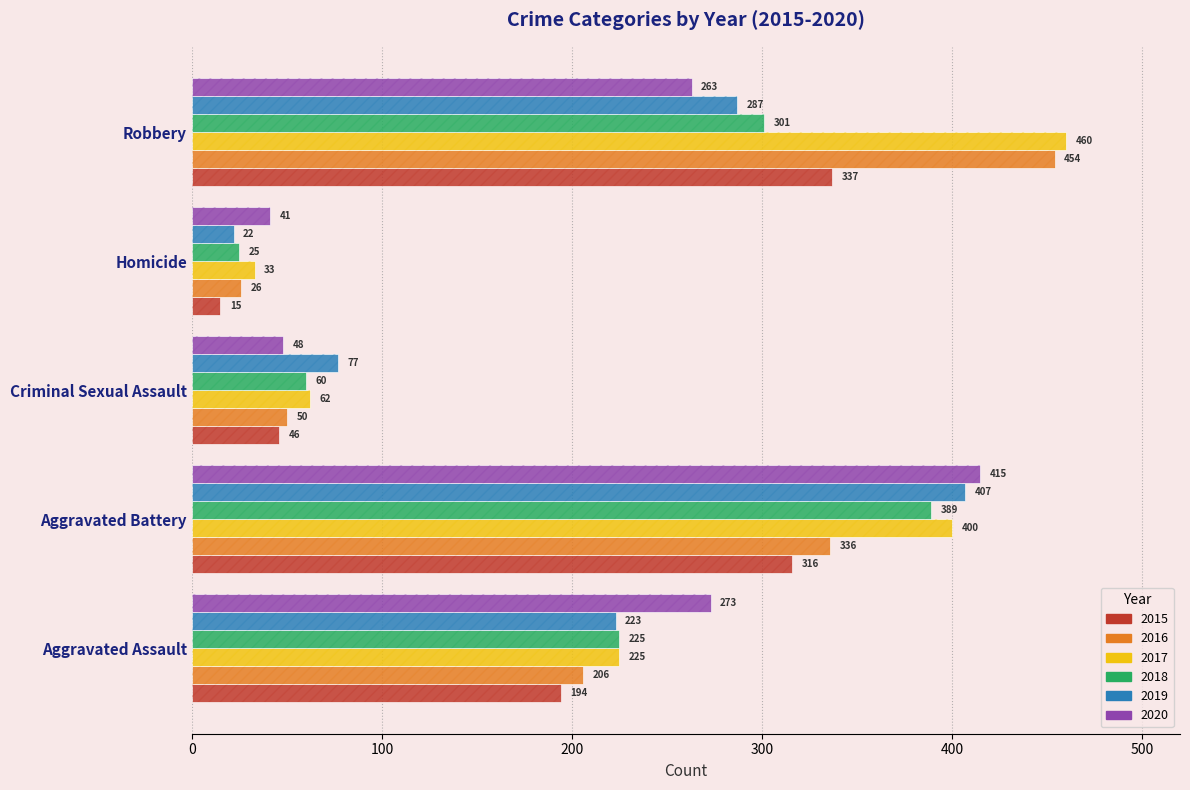

What is the total value across all series at Homicide?

162